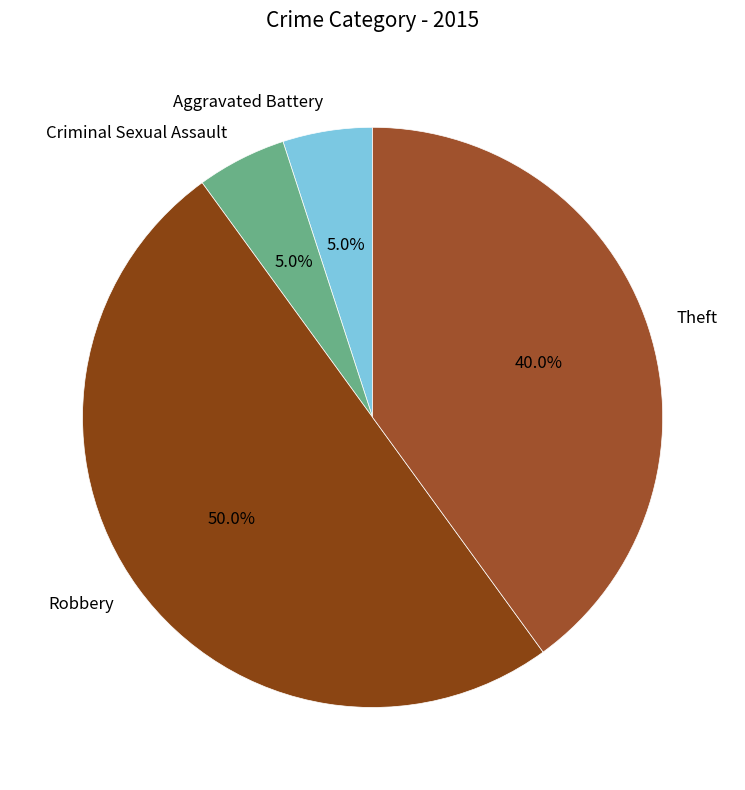

Does Aggravated Battery account for over 50% of the chart?

No